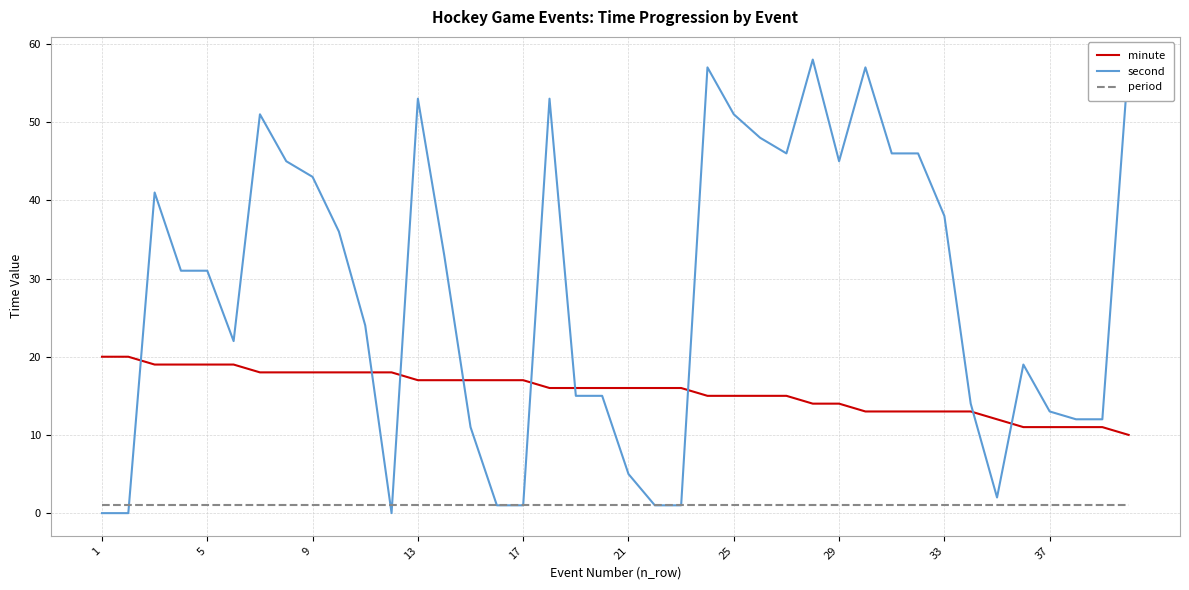

The minute series shows 15 at 25. True or false?

True